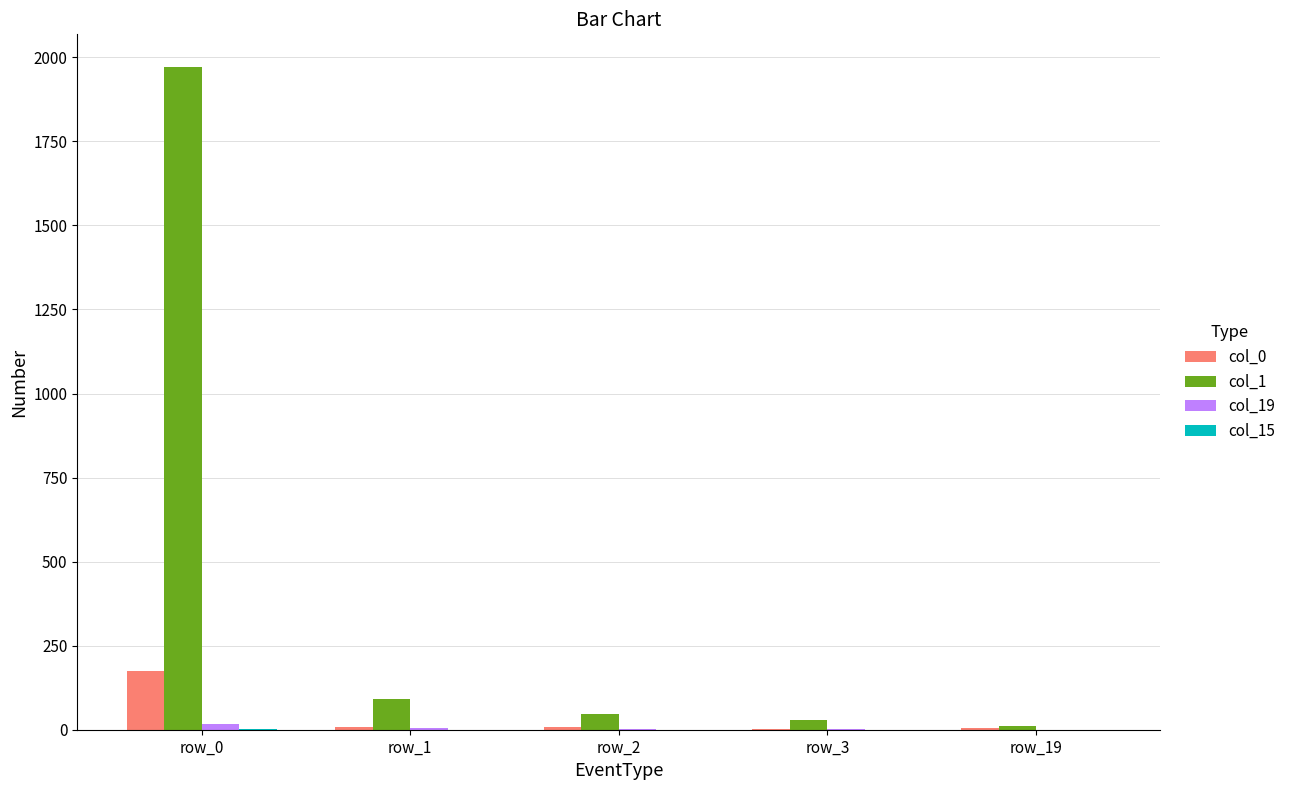

Which category has the highest value in the col_1 series?

row_0